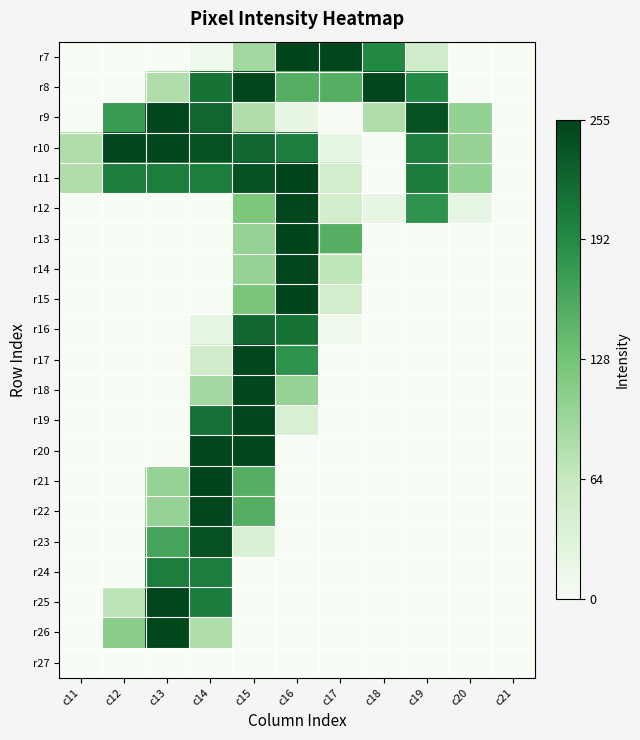

At which category does the chart reach its peak across all series?

c16